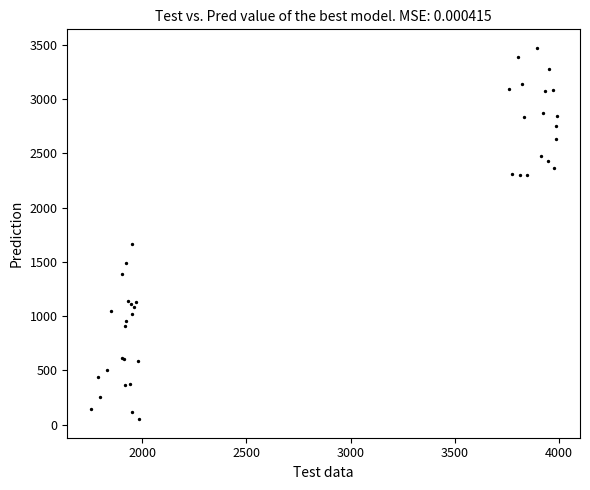

What Y value in the scatter plot is closest to 1761?

1664.0